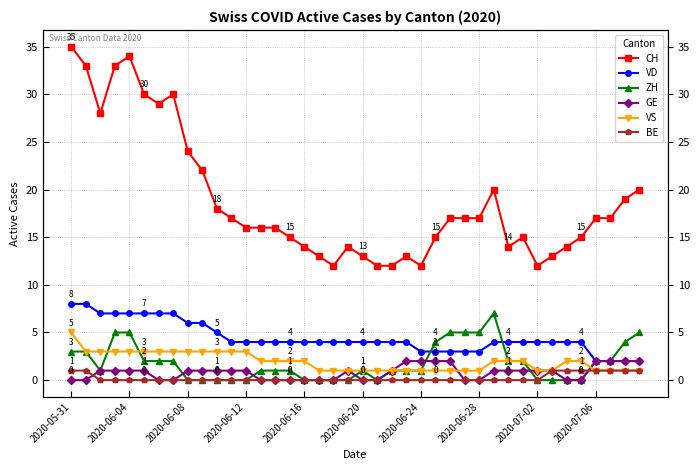

How many positive values does the BE series have?

9